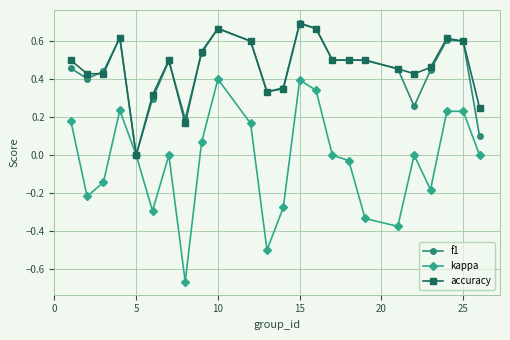

Which series has the widest spread of values?

kappa